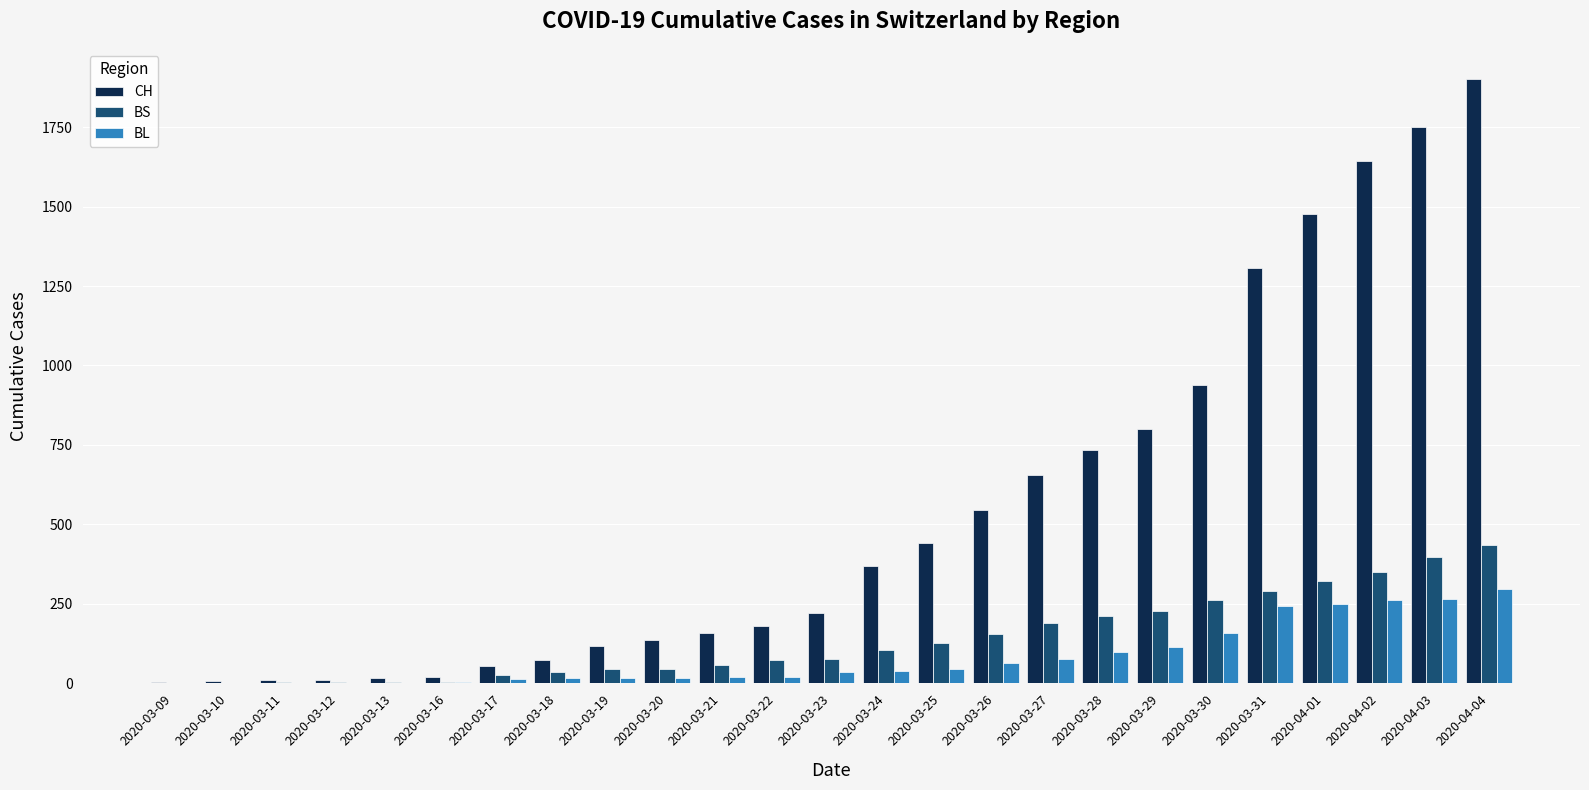

Is it true that BS equals 191 at 2020-03-27?

True